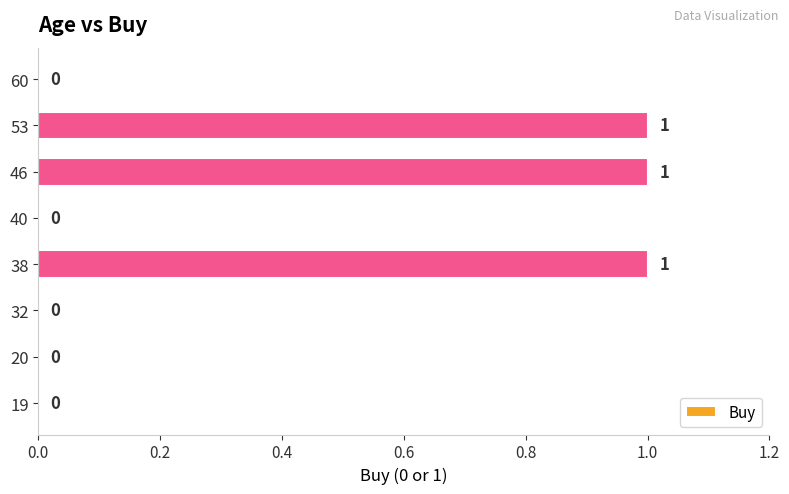

Reading bottom to top, list all the values displayed in this chart.

19=0	20=0	32=0	38=1	40=0	46=1	53=1	60=0